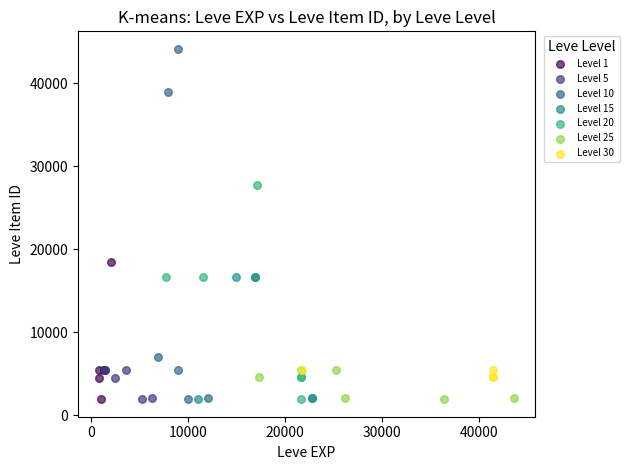

Which series contains the highest Y value?

Level 10